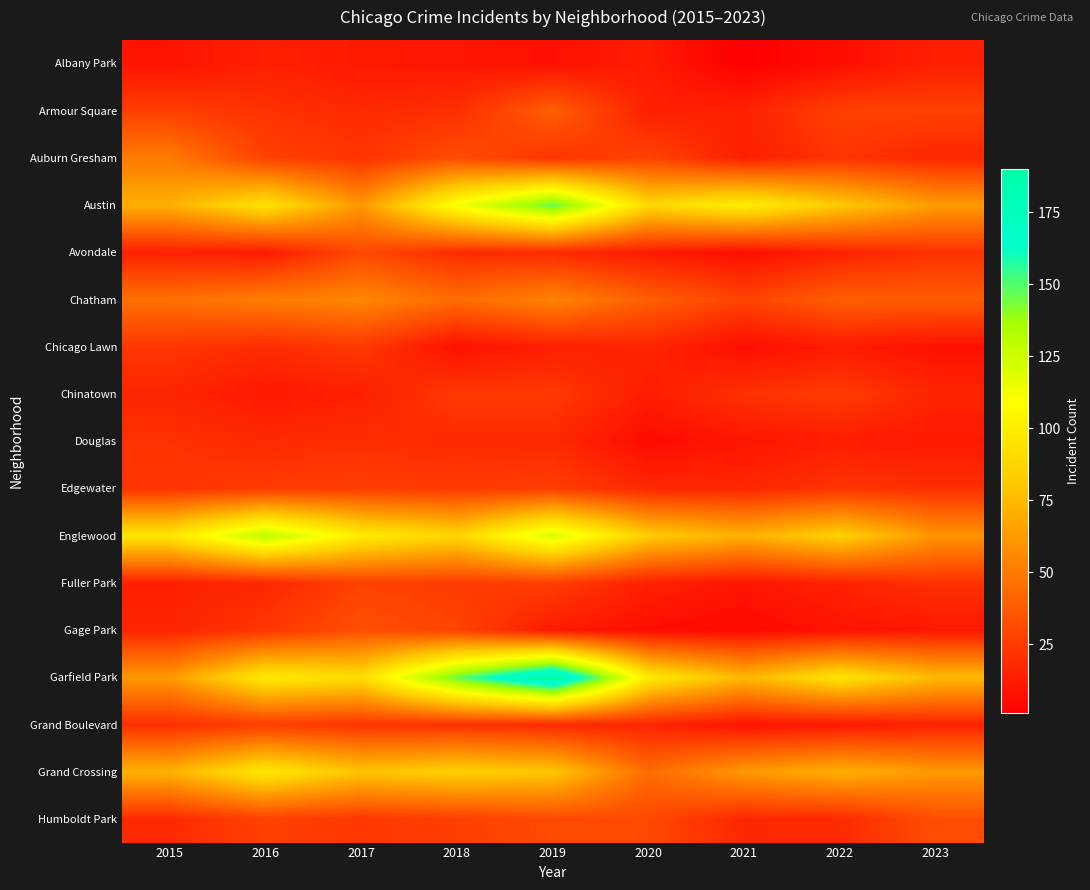

Reading left to right, transcribe all the data shown in this chart.

Albany Park: 2015=9	2016=14	2017=11	2018=10	2019=8	2020=12	2021=1	2022=7	2023=14
Armour Square: 2015=26	2016=21	2017=18	2018=20	2019=39	2020=14	2021=15	2022=27	2023=27
Auburn Gresham: 2015=50	2016=27	2017=22	2018=32	2019=22	2020=28	2021=14	2022=22	2023=17
Austin: 2015=71	2016=94	2017=61	2018=112	2019=148	2020=88	2021=101	2022=81	2023=63
Avondale: 2015=14	2016=12	2017=30	2018=19	2019=18	2020=12	2021=7	2022=15	2023=21
Chatham: 2015=46	2016=51	2017=55	2018=44	2019=54	2020=39	2021=28	2022=39	2023=38
Chicago Lawn: 2015=23	2016=19	2017=24	2018=8	2019=14	2020=16	2021=7	2022=12	2023=8
Chinatown: 2015=16	2016=11	2017=14	2018=24	2019=24	2020=13	2021=21	2022=25	2023=16
Douglas: 2015=21	2016=18	2017=20	2018=18	2019=18	2020=6	2021=10	2022=13	2023=11
Edgewater: 2015=22	2016=25	2017=26	2018=24	2019=26	2020=17	2021=17	2022=22	2023=20
Englewood: 2015=96	2016=130	2017=99	2018=87	2019=122	2020=83	2021=71	2022=85	2023=60
Fuller Park: 2015=14	2016=17	2017=27	2018=25	2019=26	2020=14	2021=10	2022=15	2023=21
Gage Park: 2015=16	2016=23	2017=33	2018=28	2019=12	2020=7	2021=5	2022=9	2023=11
Garfield Park: 2015=62	2016=98	2017=91	2018=147	2019=190	2020=98	2021=74	2022=94	2023=75
Grand Boulevard: 2015=20	2016=25	2017=22	2018=21	2019=18	2020=16	2021=9	2022=11	2023=15
Grand Crossing: 2015=72	2016=97	2017=79	2018=85	2019=80	2020=44	2021=62	2022=71	2023=62
Humboldt Park: 2015=18	2016=27	2017=23	2018=26	2019=31	2020=30	2021=17	2022=18	2023=32